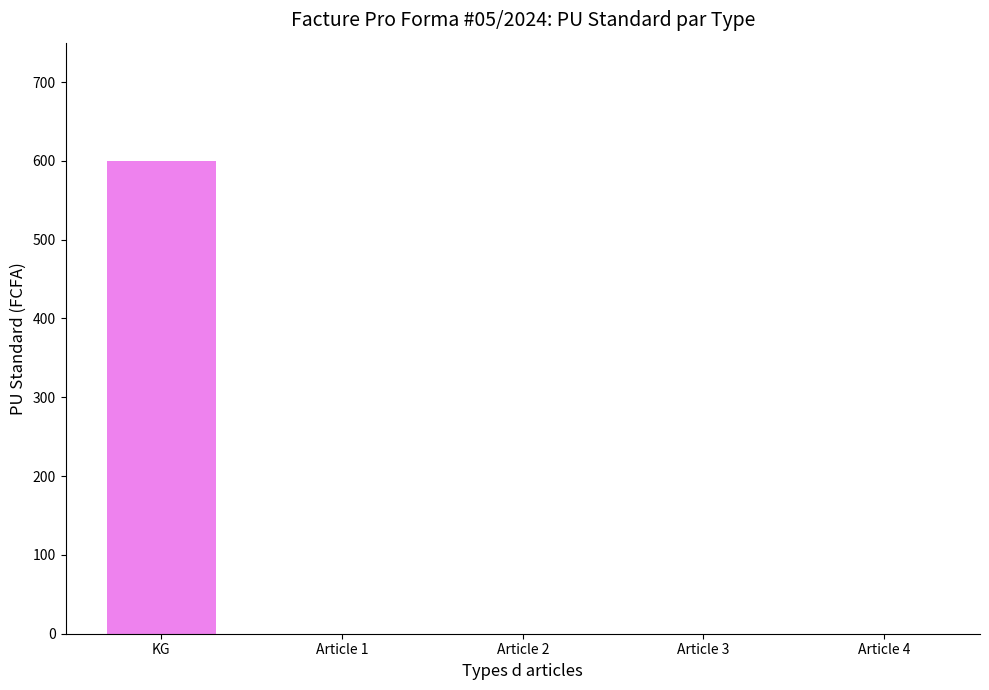

What is the change in value from KG to Article 3?

-600